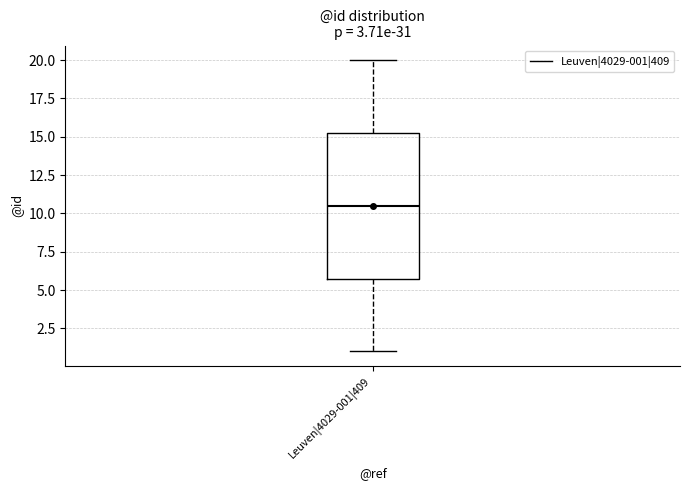

Transcribe this box plot: give where the median line is, the range the box spans, and where the two whiskers end, as read against the y-axis. The values are not printed on the chart, so give them approximately, as read against the axis.

median 10.5, box 6.0 to 15.5, whiskers 1.0 to 20.0